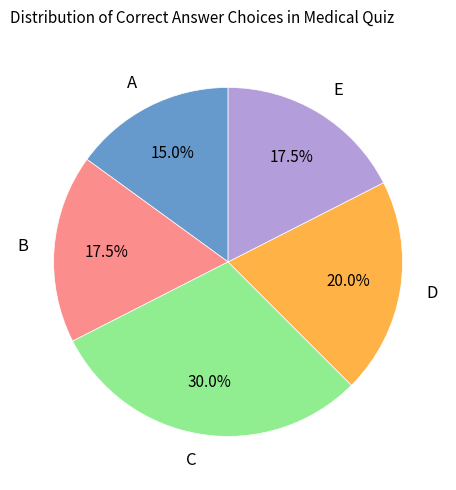

The E slice represents 8% of the pie. True or false?

False